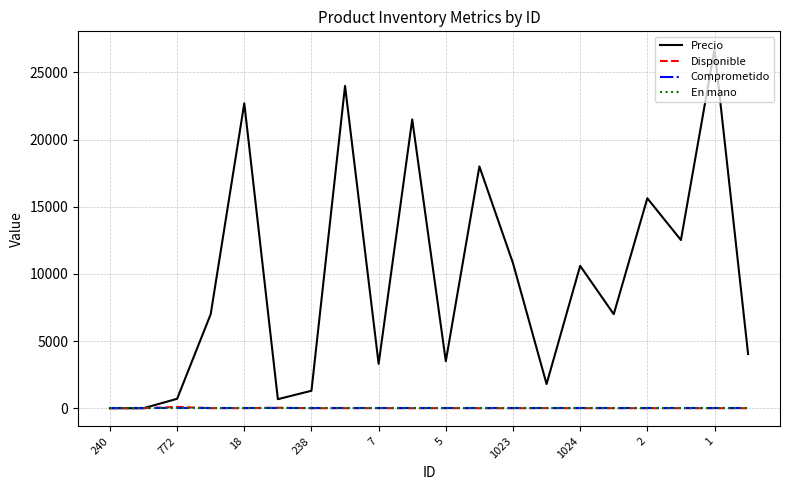

Does the chart have visible grid lines?

Yes